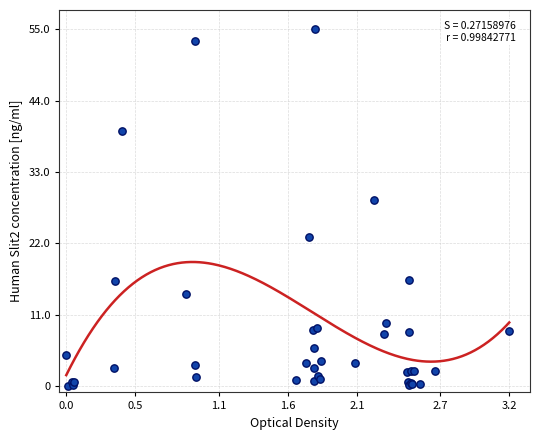

What Y value in the scatter plot is closest to 27?

28.6